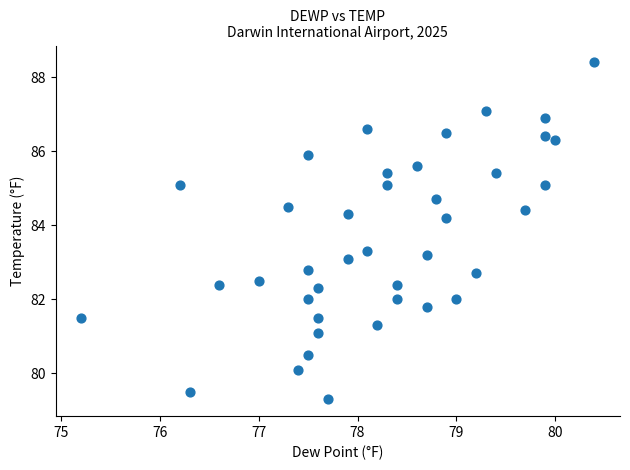

What is the range of X values (max minus min)?

5.2